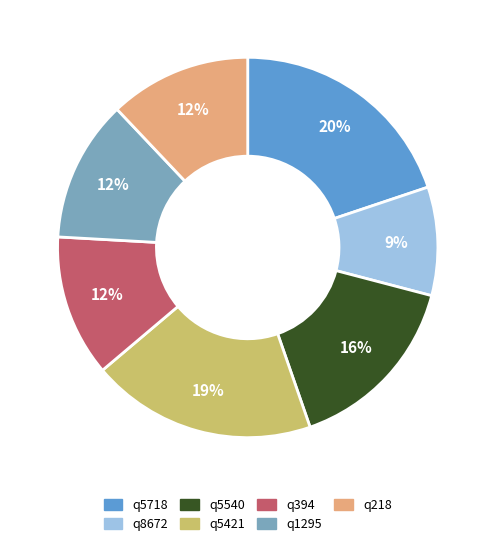

Is q5718 the majority of the pie?

No